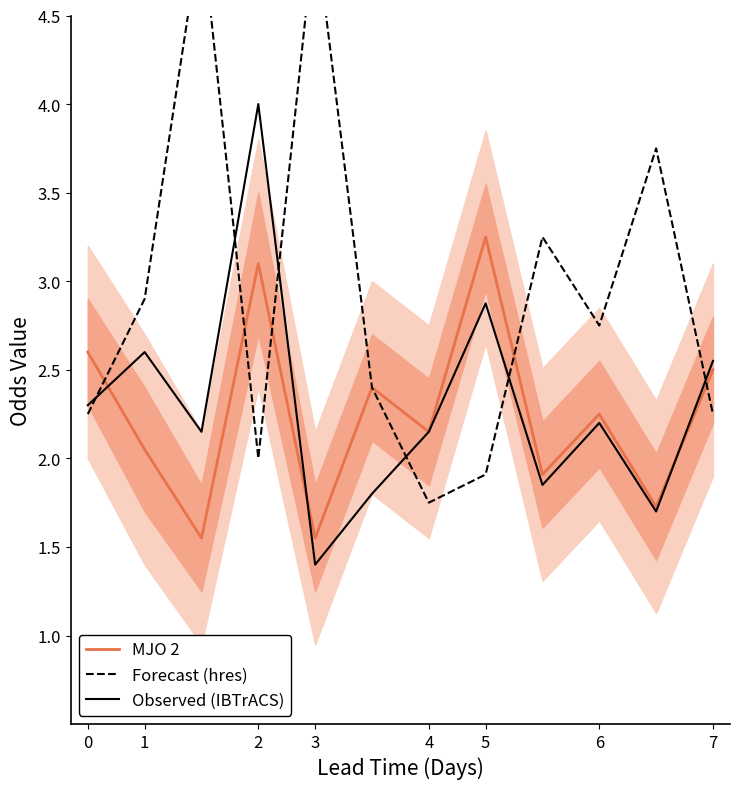

The Observed (IBTrACS) series shows 2.6 at 1. True or false?

True